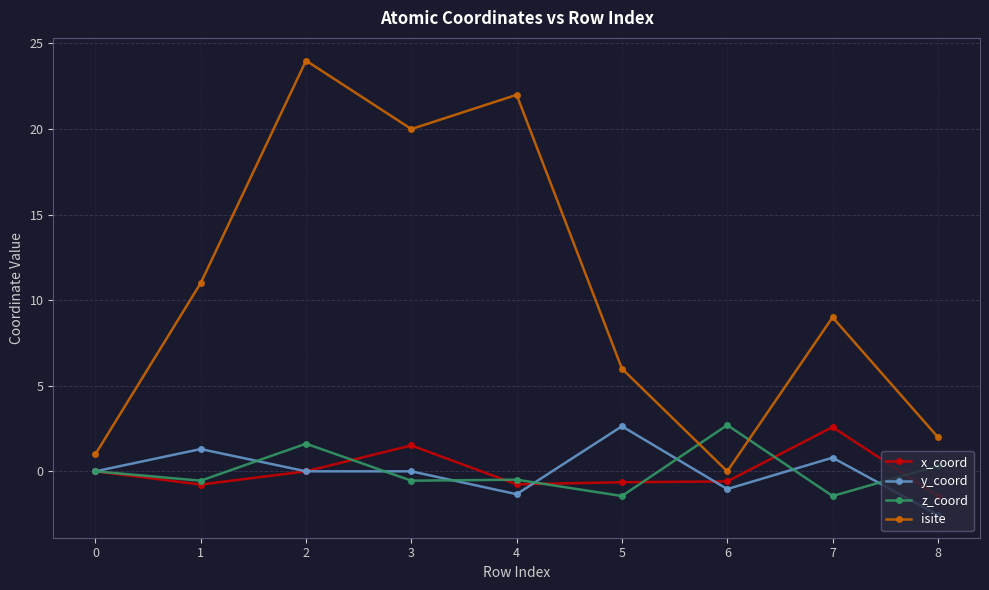

How many intersections are there between z_coord and isite?

2